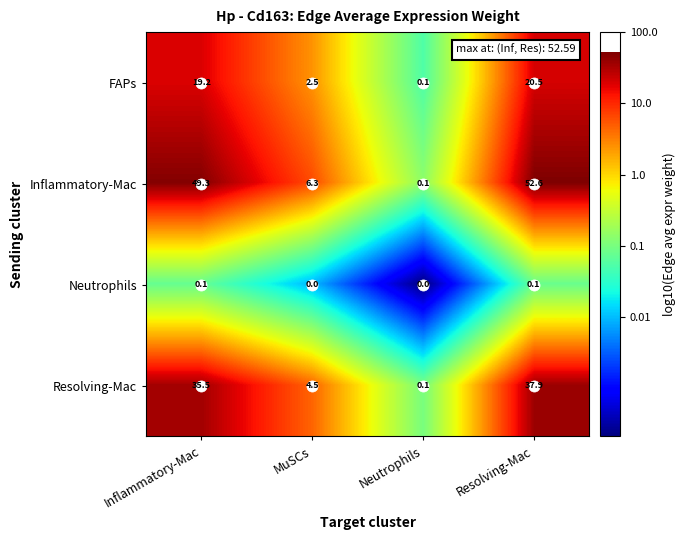

At which category is the sum across all series the highest?

Resolving-Mac